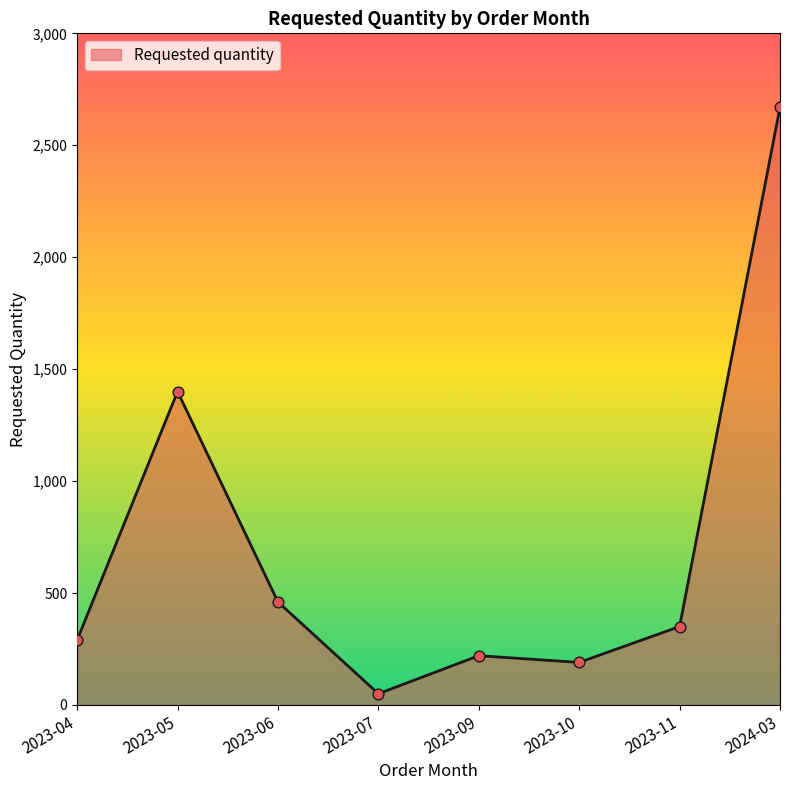

What is the change in value from 2023-07 to 2023-11?

+300